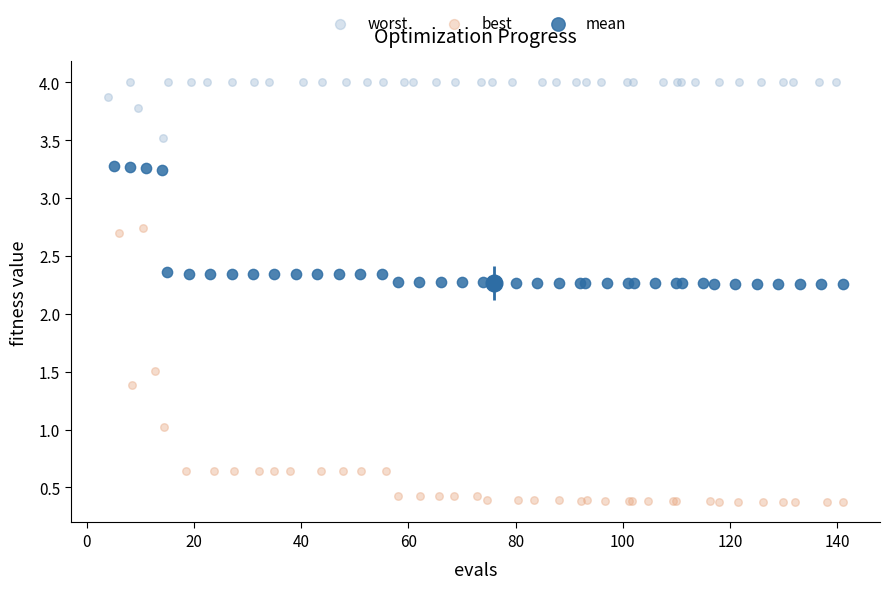

Which series contains the highest Y value?

worst